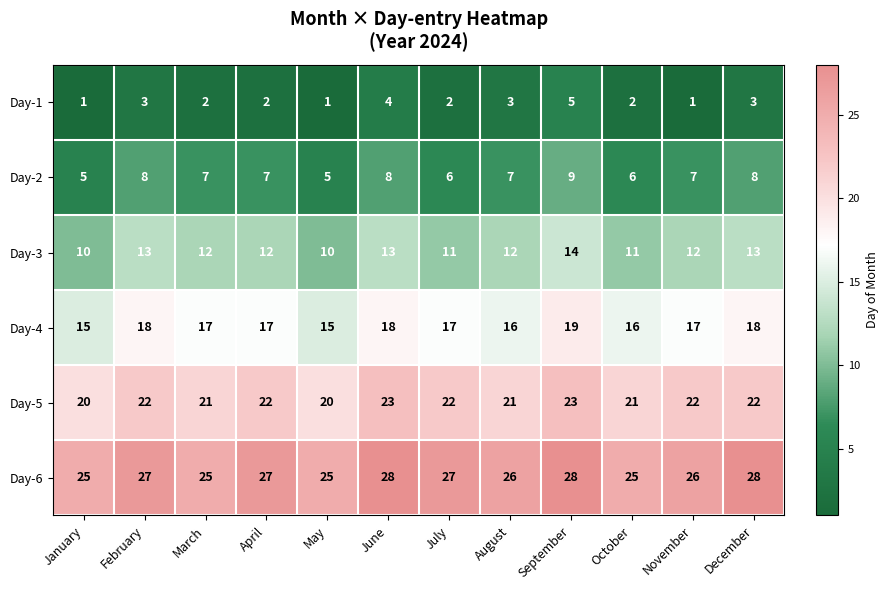

What is the maximum value shown in the chart?

28